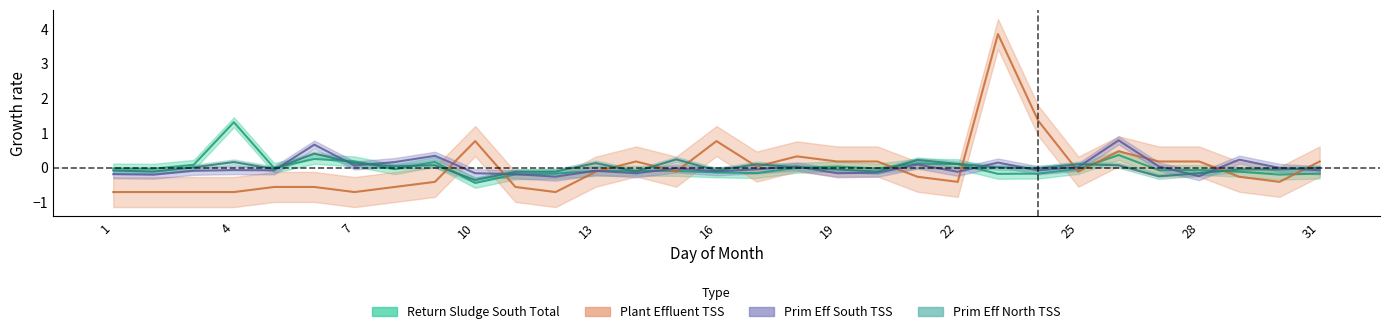

How many interior local peaks does the Prim Eff South TSS series have?

10